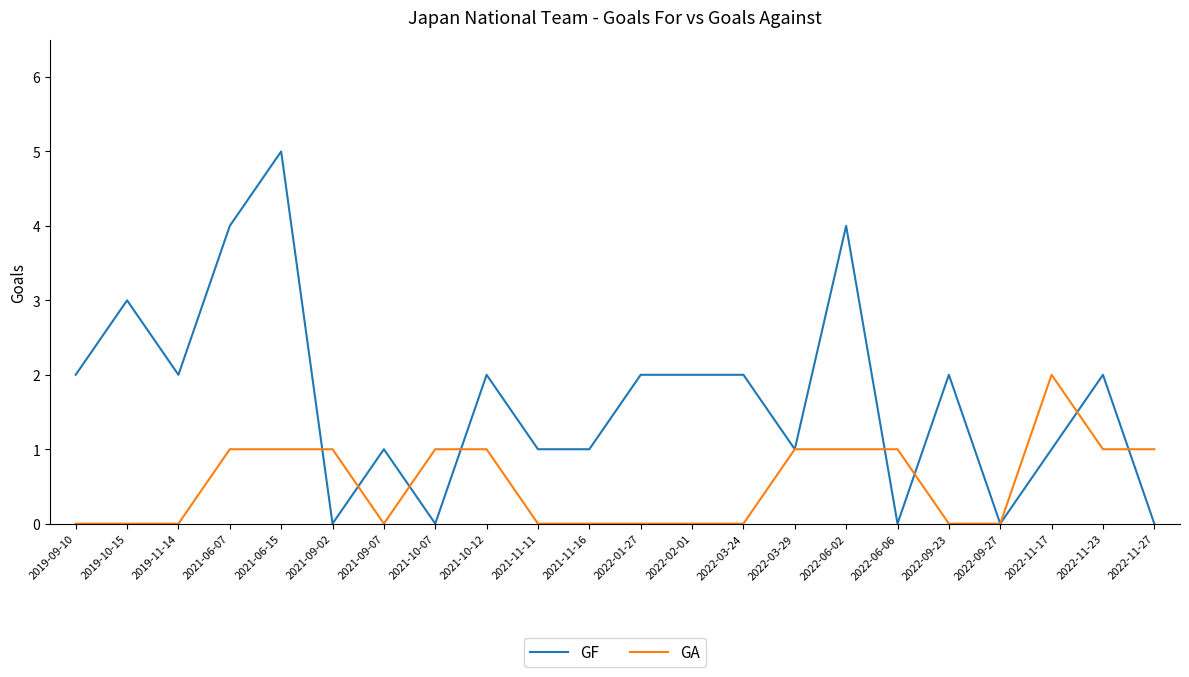

Which series has the largest total across all categories?

GF